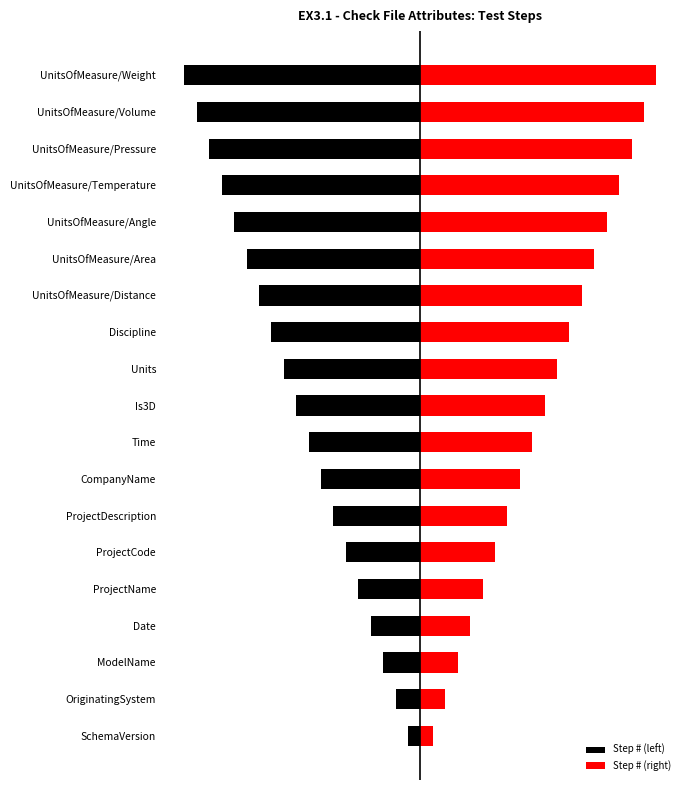

What is the difference between the highest and lowest values at UnitsOfMeasure/Weight?

38